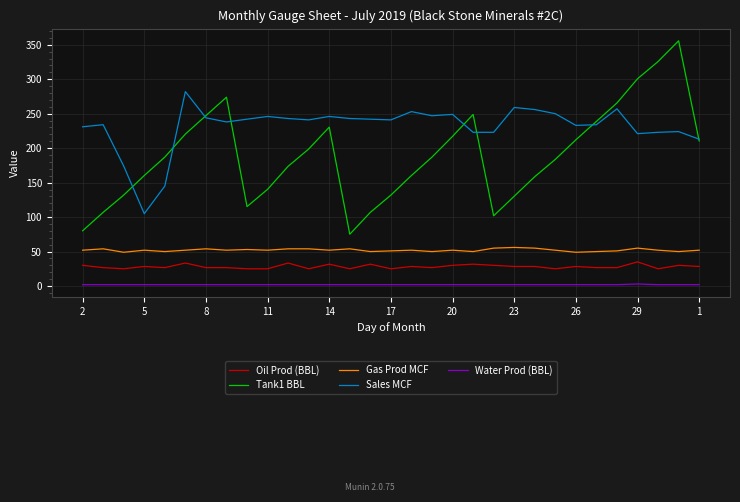

What is the greatest value displayed?

355.7